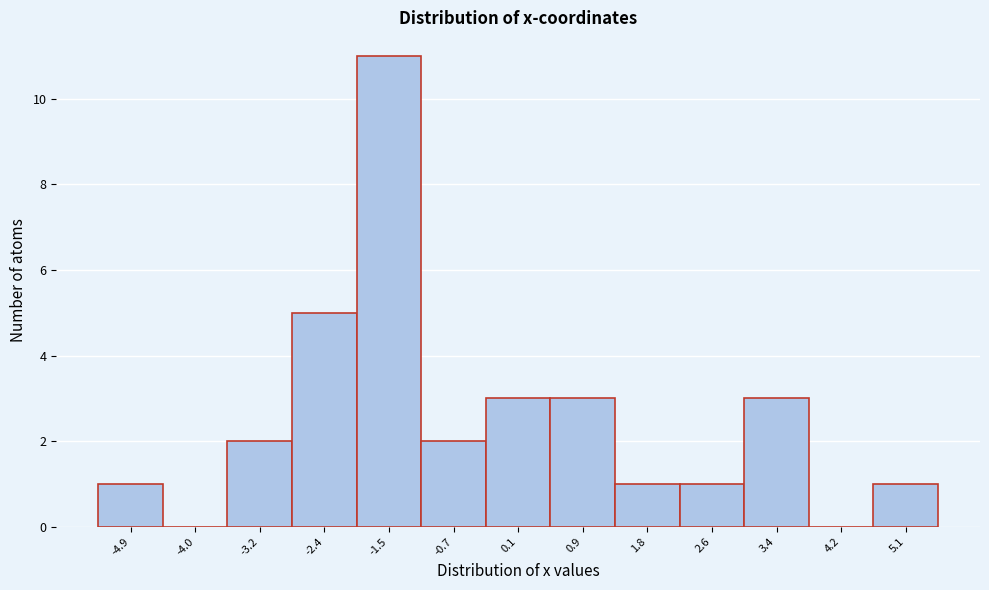

Reading left to right, what are all the values shown in this chart?

-4.9=1	-4.0=0	-3.2=2	-2.4=5	-1.5=11	-0.7=2	0.1=3	0.9=3	1.8=1	2.6=1	3.4=3	4.2=0	5.1=1